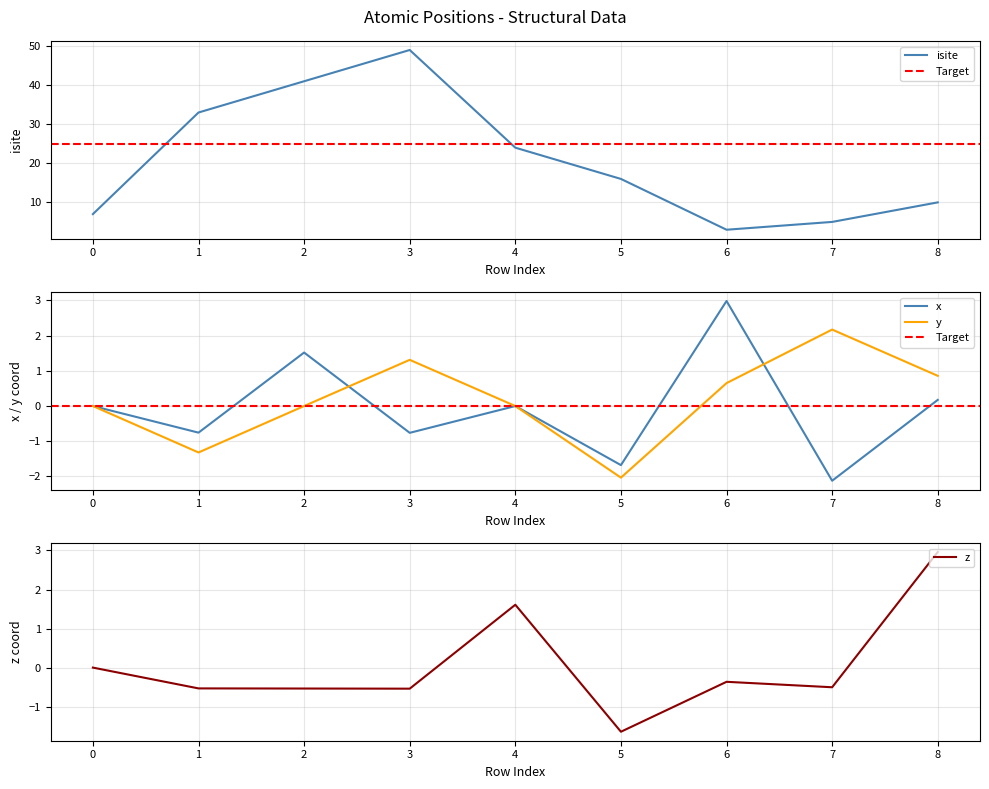

Does the chart have visible grid lines?

Yes